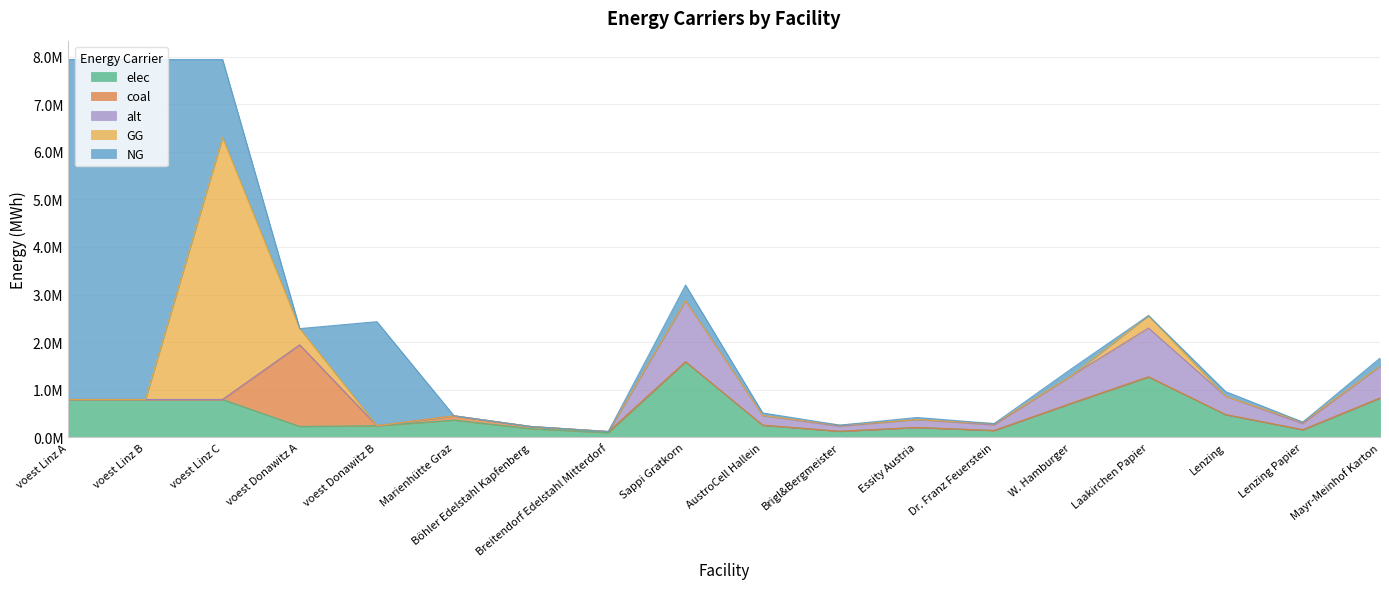

At how many categories does at least one series exceed 933559?

7